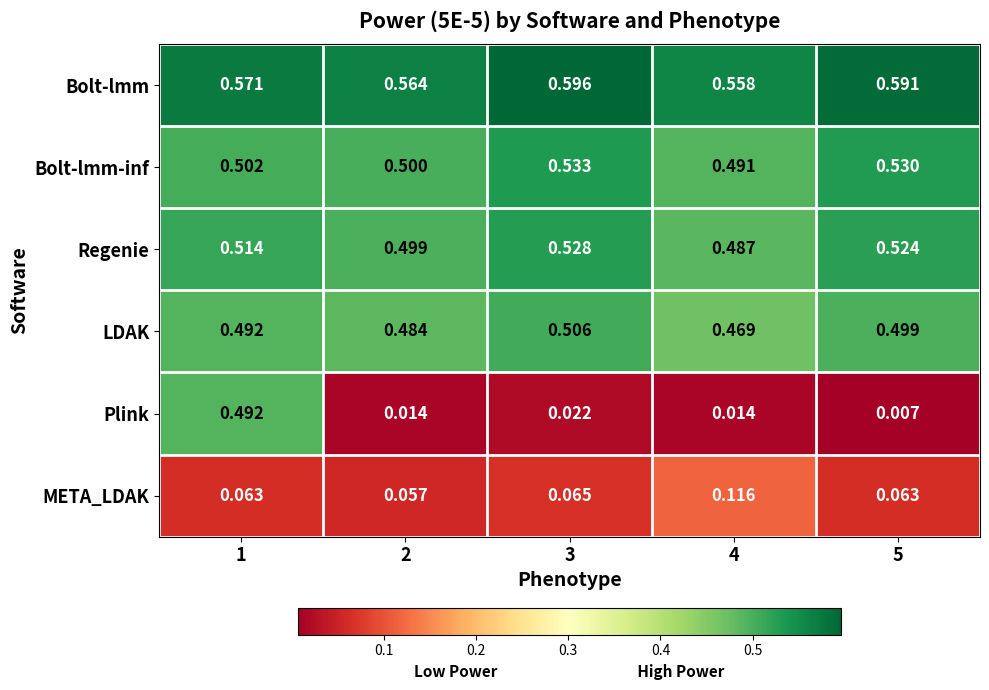

Which category has the lowest value across all series?

5